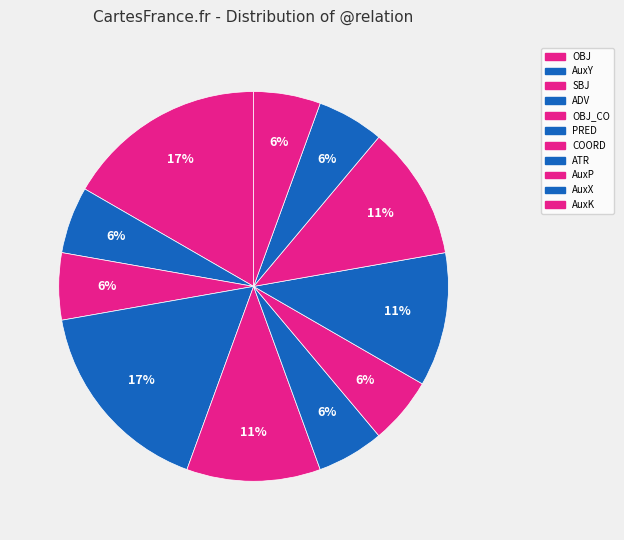

Count the number of slices in the pie.

11